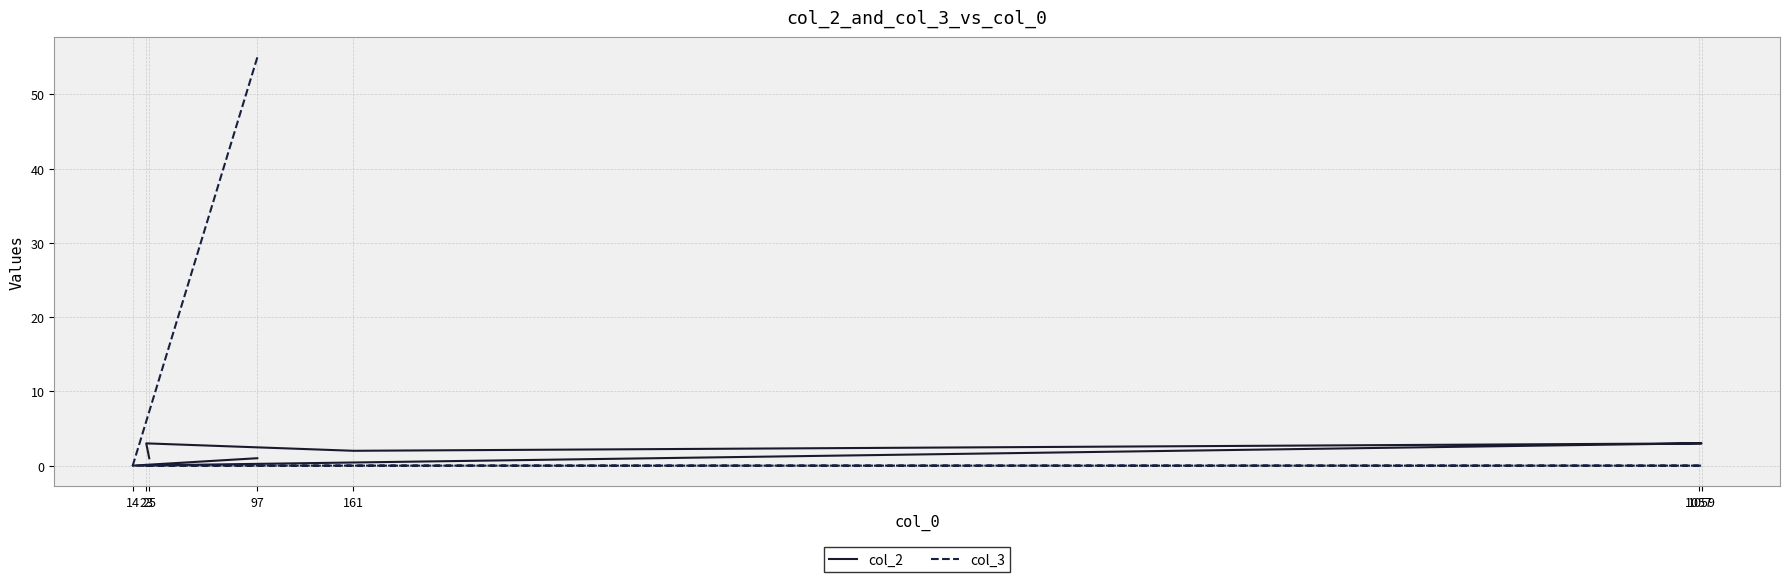

True or false: col_3 and col_2 intersect in this chart.

False